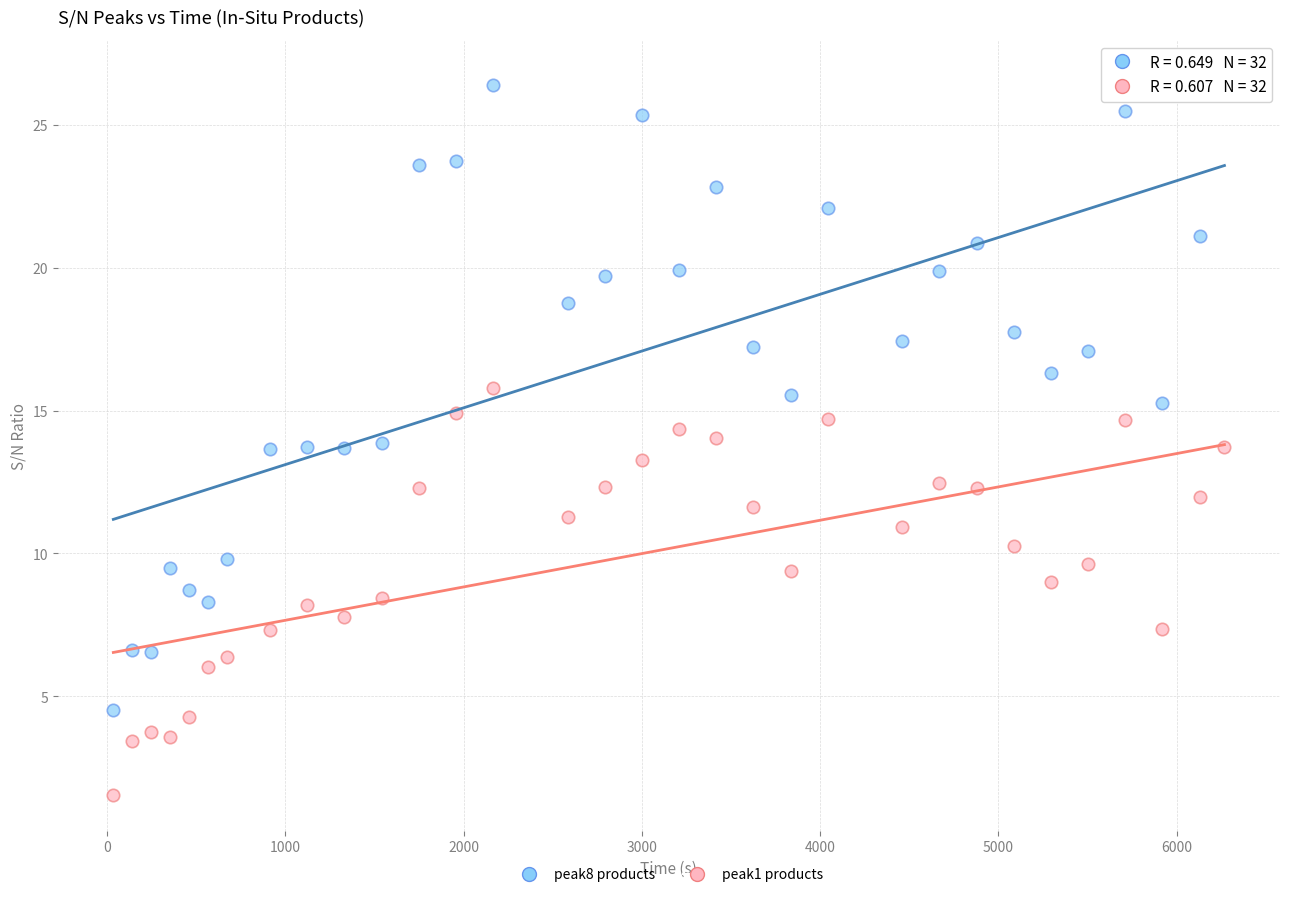

Count the number of points in this scatter plot.

64